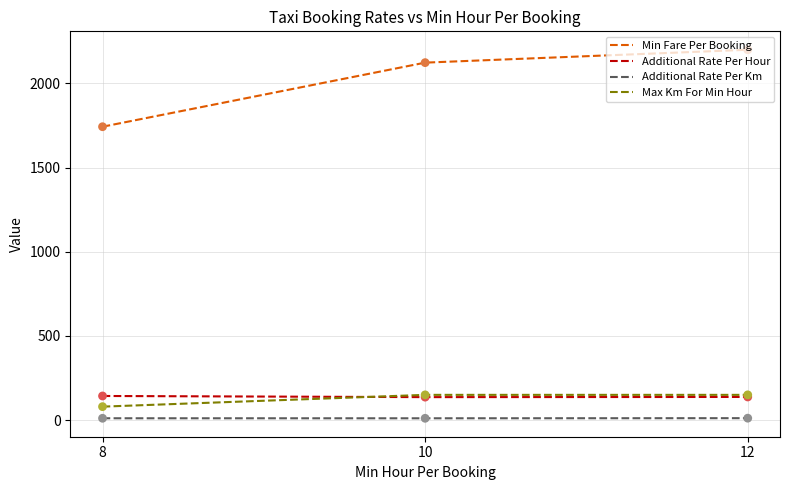

Which series has the largest range (max minus min)?

Min Fare Per Booking